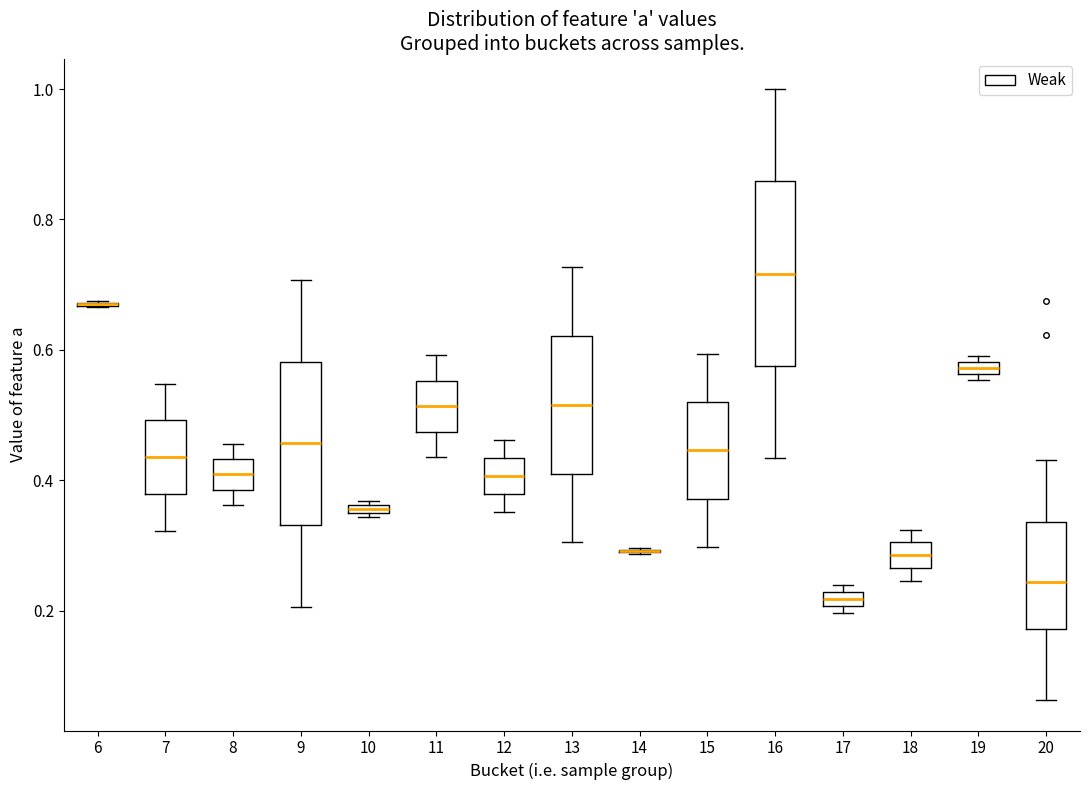

Where is the upper edge of the box at x = 13 on the y-axis? The values are not printed on the chart, so give them approximately, as read against the axis.

0.62